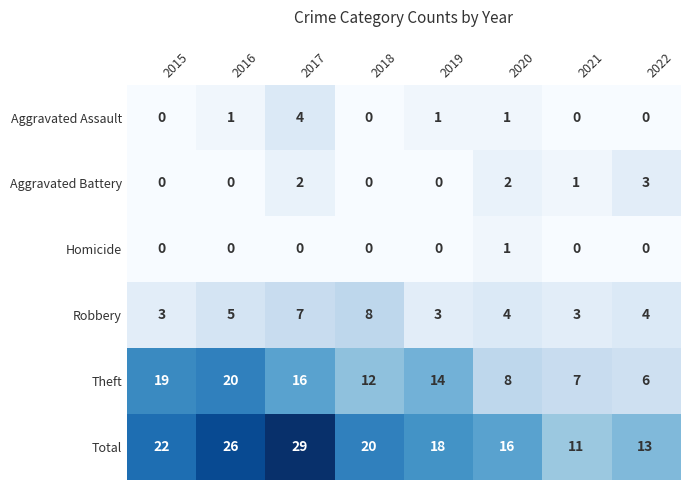

Rank the series by their maximum value, from lowest to highest.

Homicide, Aggravated Battery, Aggravated Assault, Robbery, Theft, Total